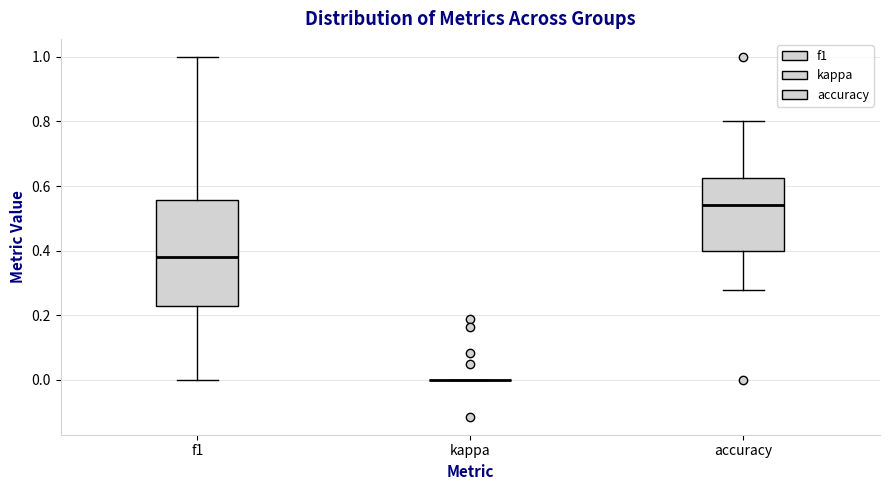

Reading left to right, read every box against the y-axis: the position of its median line, the range the box covers, and the ends of its whiskers. The values are not printed on the chart, so give them approximately, as read against the axis.

f1: median 0.38, box 0.22 to 0.56, whiskers 0.00 to 1.00
kappa: box collapsed to a line at 0.00, whiskers 0.00 to 0.00
accuracy: median 0.54, box 0.40 to 0.62, whiskers 0.28 to 0.80